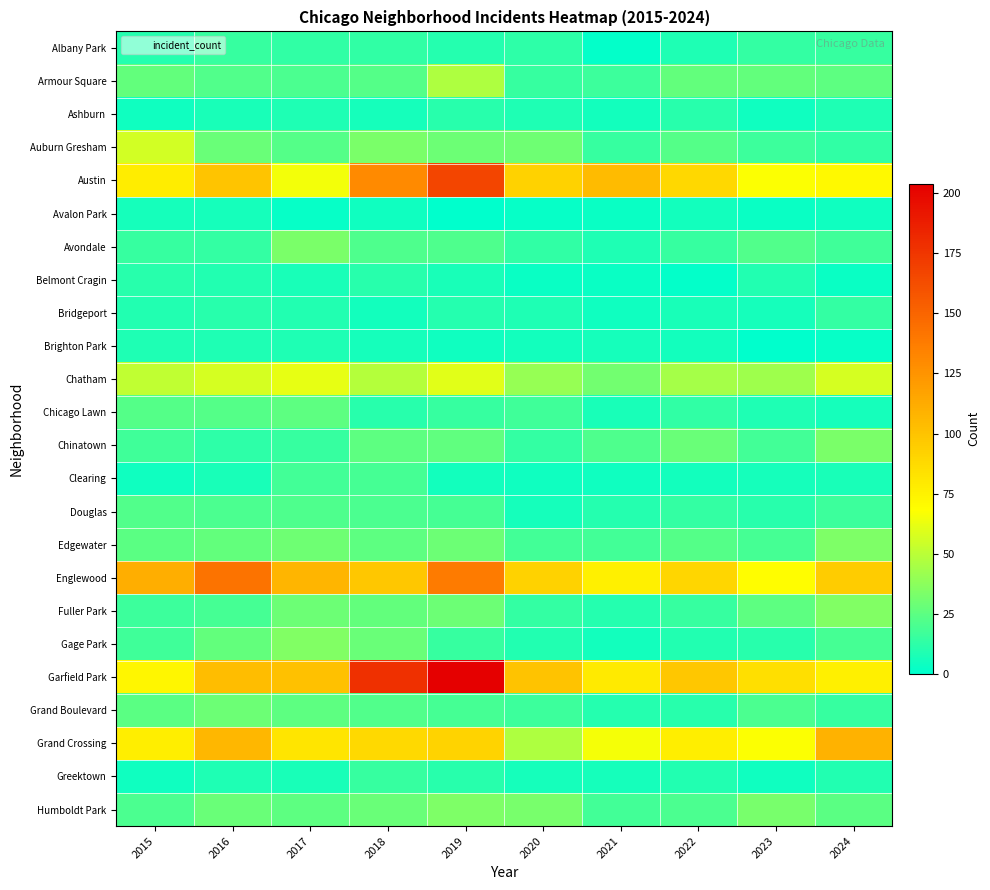

At which category does the chart reach its peak across all series?

2019